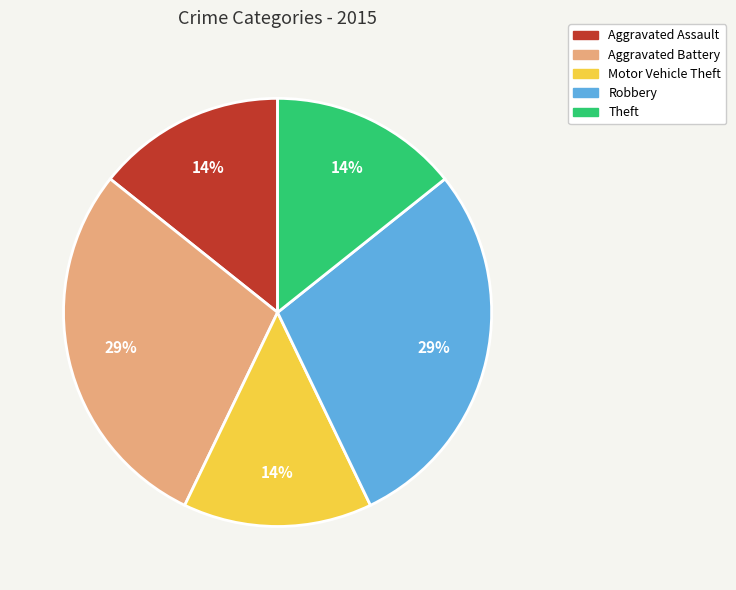

What percentage is the Robbery slice, to the nearest percent?

29%